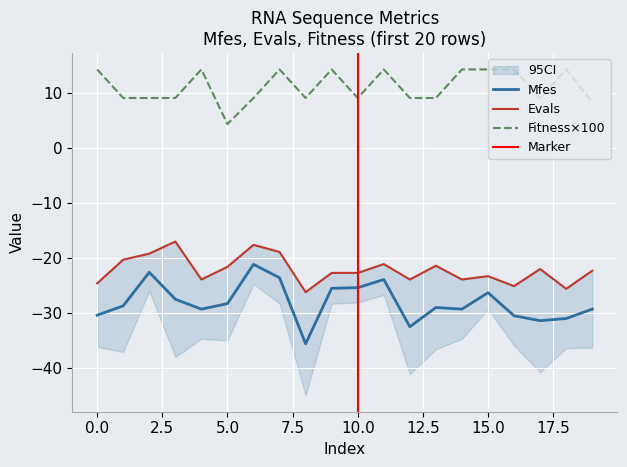

What is the maximum value shown in the chart?

14.3